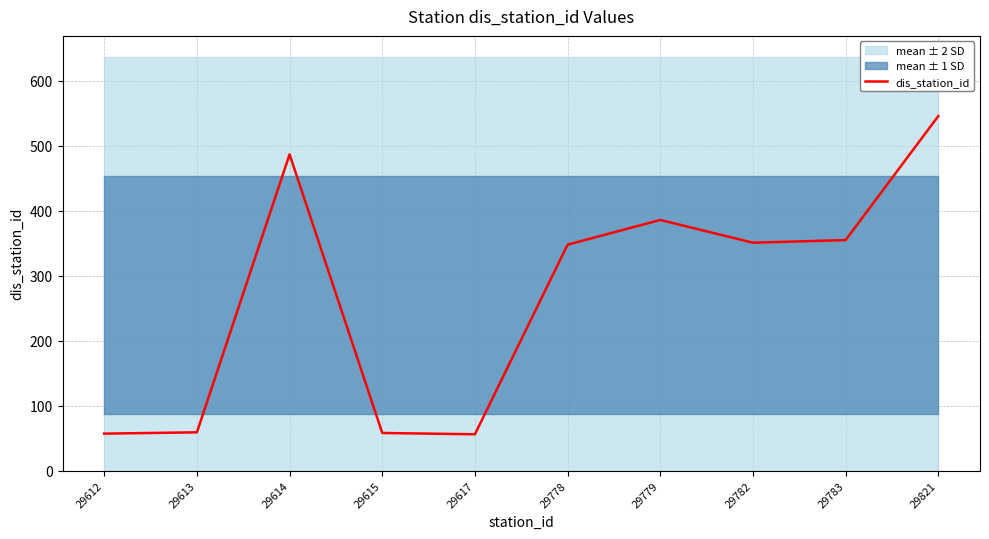

What is the value of the 10th point from the left?

546